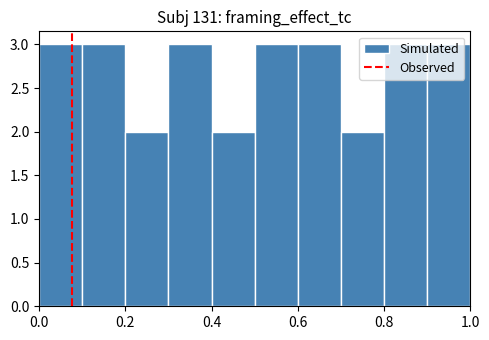

Reading left to right, transcribe this chart: for each bar, give the range it covers on the x-axis and its height. The values are not printed on the chart, so give them approximately, as read against the axis.

0.0 to 0.1: 3
0.1 to 0.2: 3
0.2 to 0.3: 2
0.3 to 0.4: 3
0.4 to 0.5: 2
0.5 to 0.6: 3
0.6 to 0.7: 3
0.7 to 0.8: 2
0.8 to 0.9: 3
0.9 to 1.0: 3